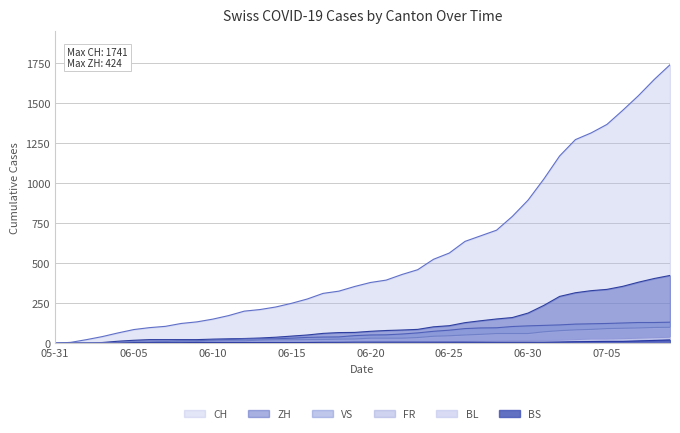

True or false: ZH has a value of 37 at 2020-06-06.

False